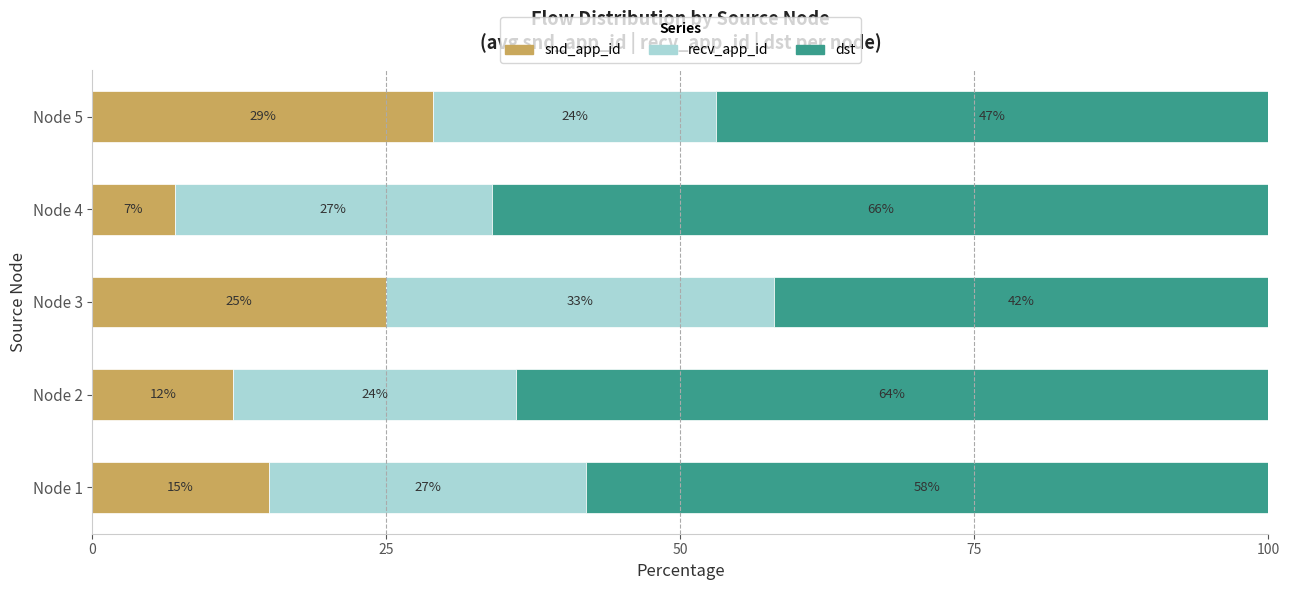

Rank the categories by snd_app_id value from highest to lowest.

Node 5, Node 3, Node 1, Node 2, Node 4